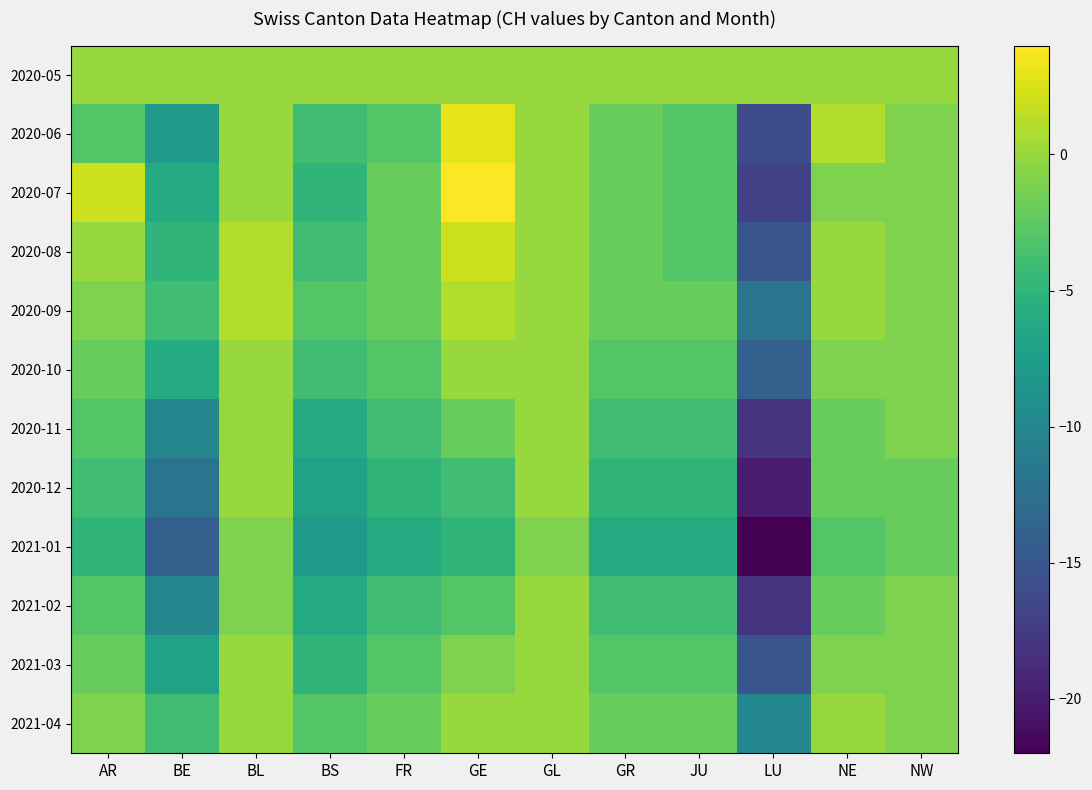

What is the total value across all series at BS?

-55